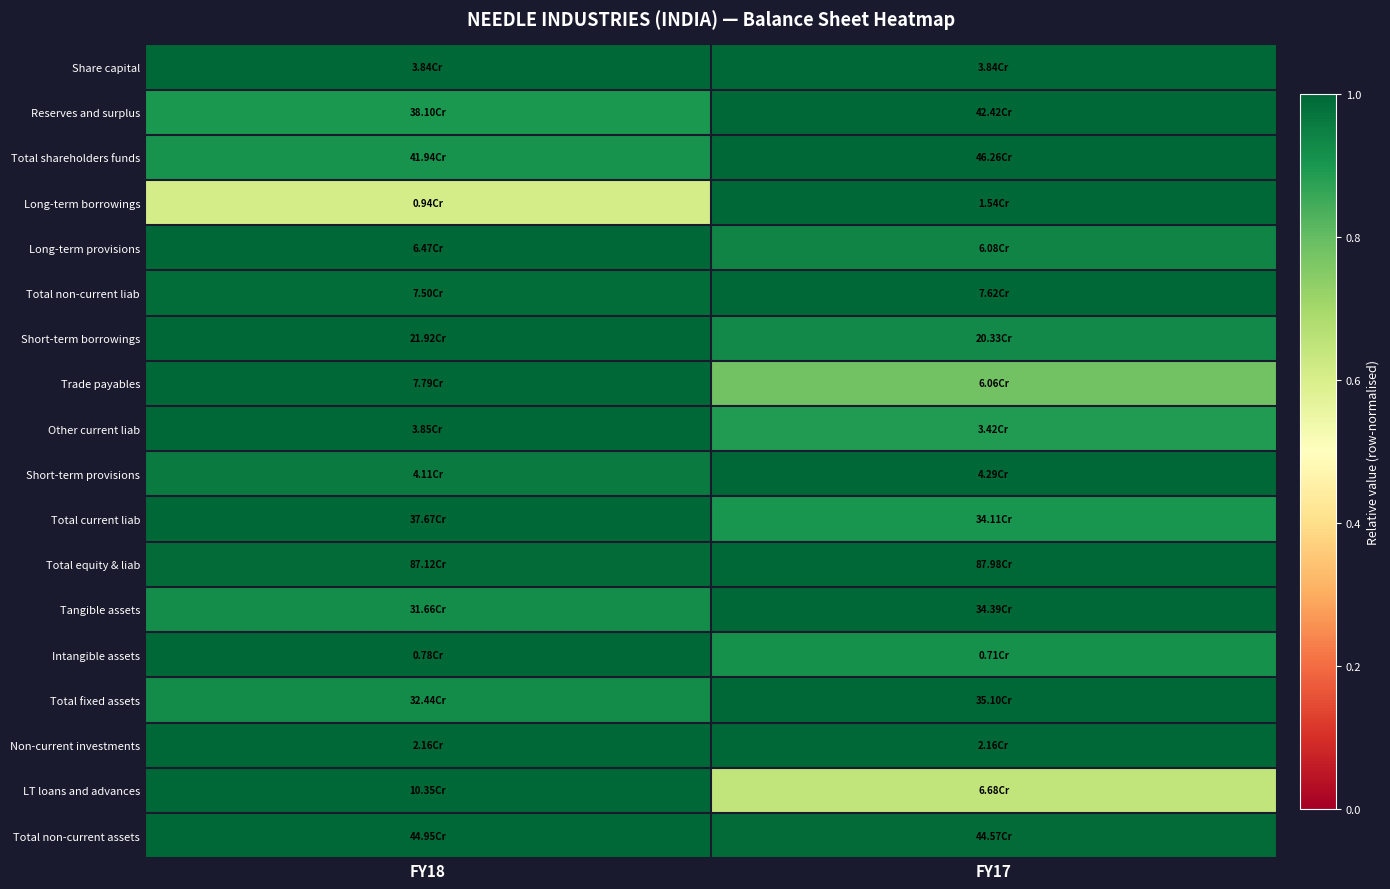

Between FY18 and FY17, which is larger?

FY18